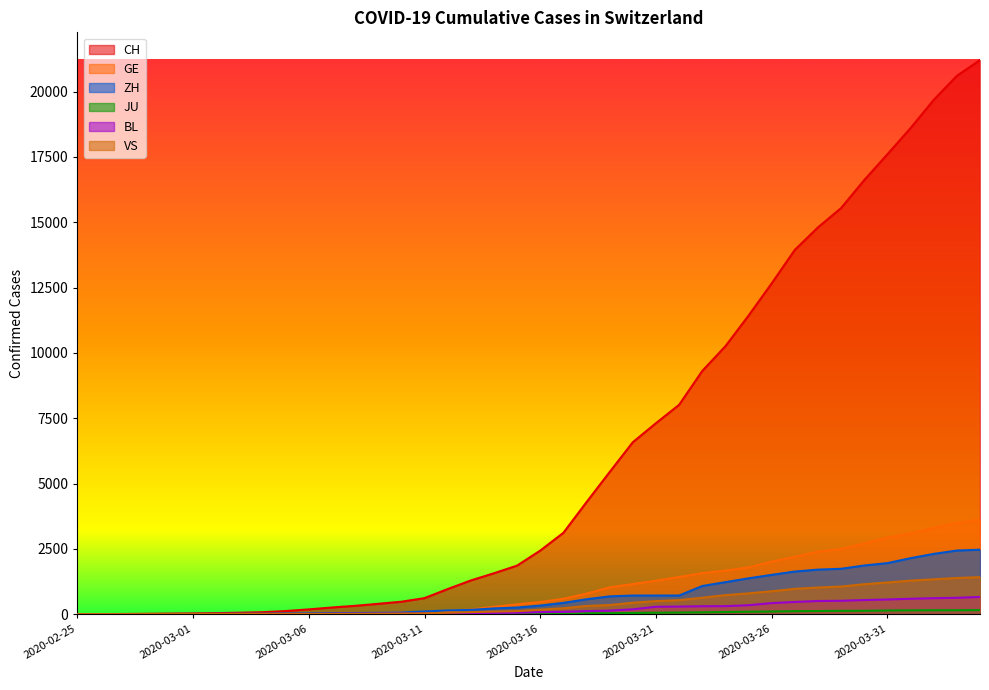

What is the label of the 18th point from the right?

2020-03-18